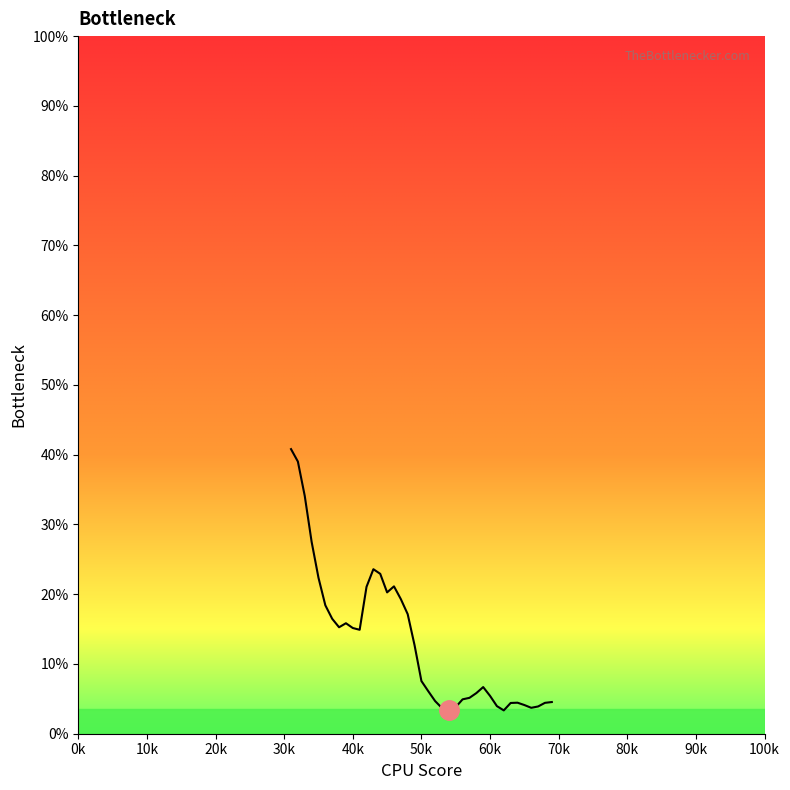

What is the minimum value shown in the chart?

3.3